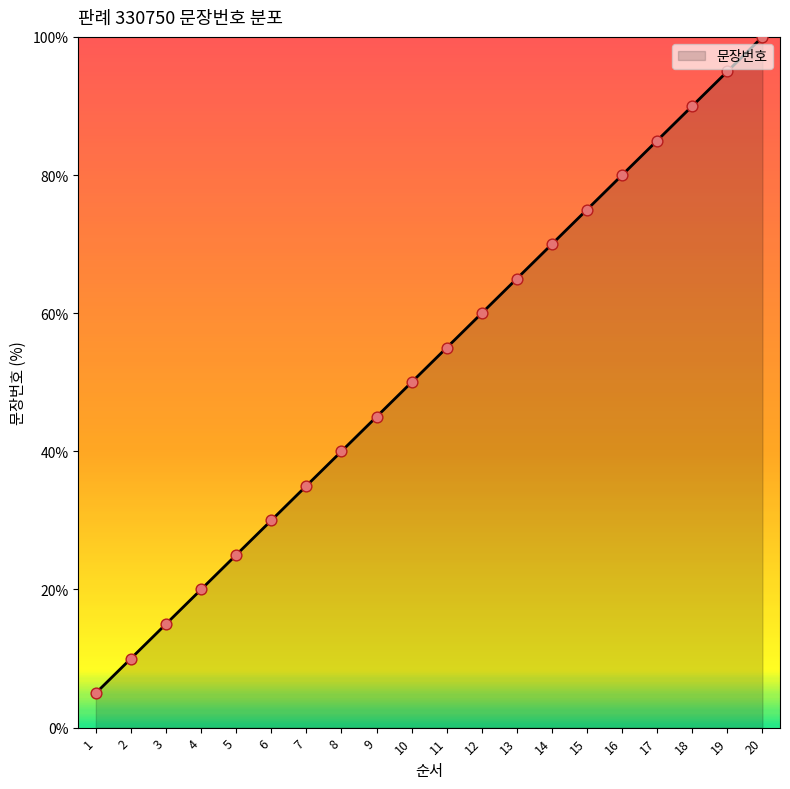

What is the change in value from 3 to 20?

+85.0